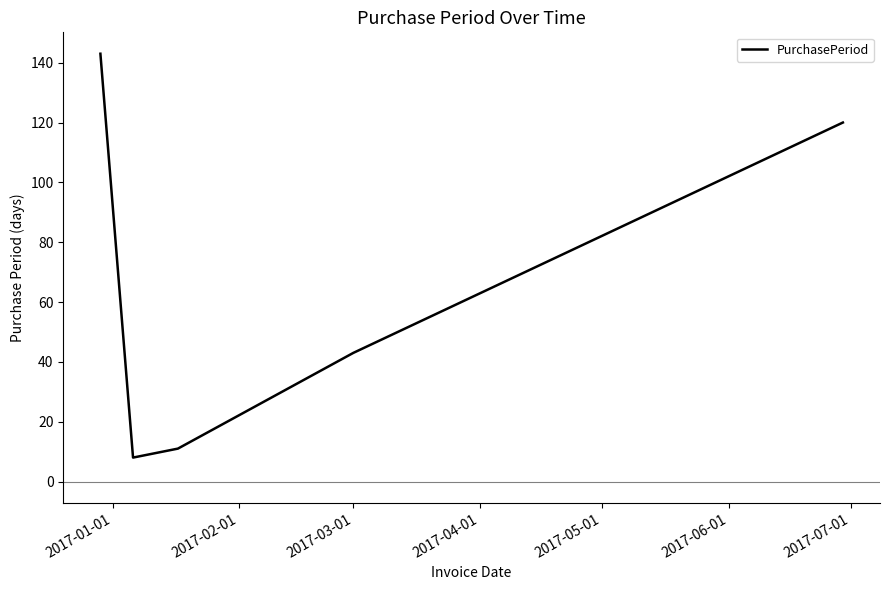

What is the difference between the maximum and second lowest values?

132